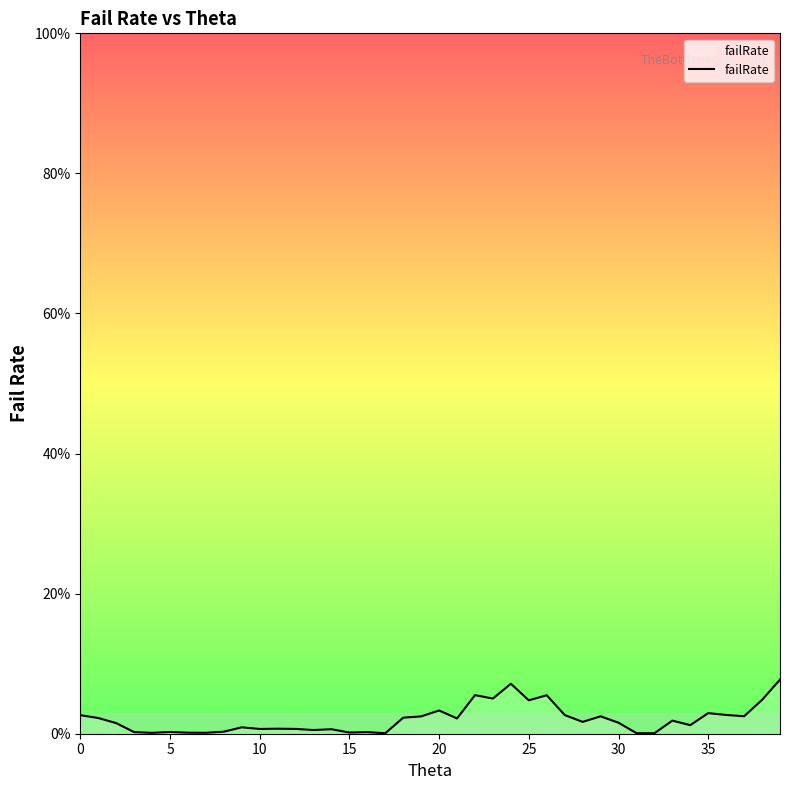

What is the difference between the maximum and minimum values?

7.7